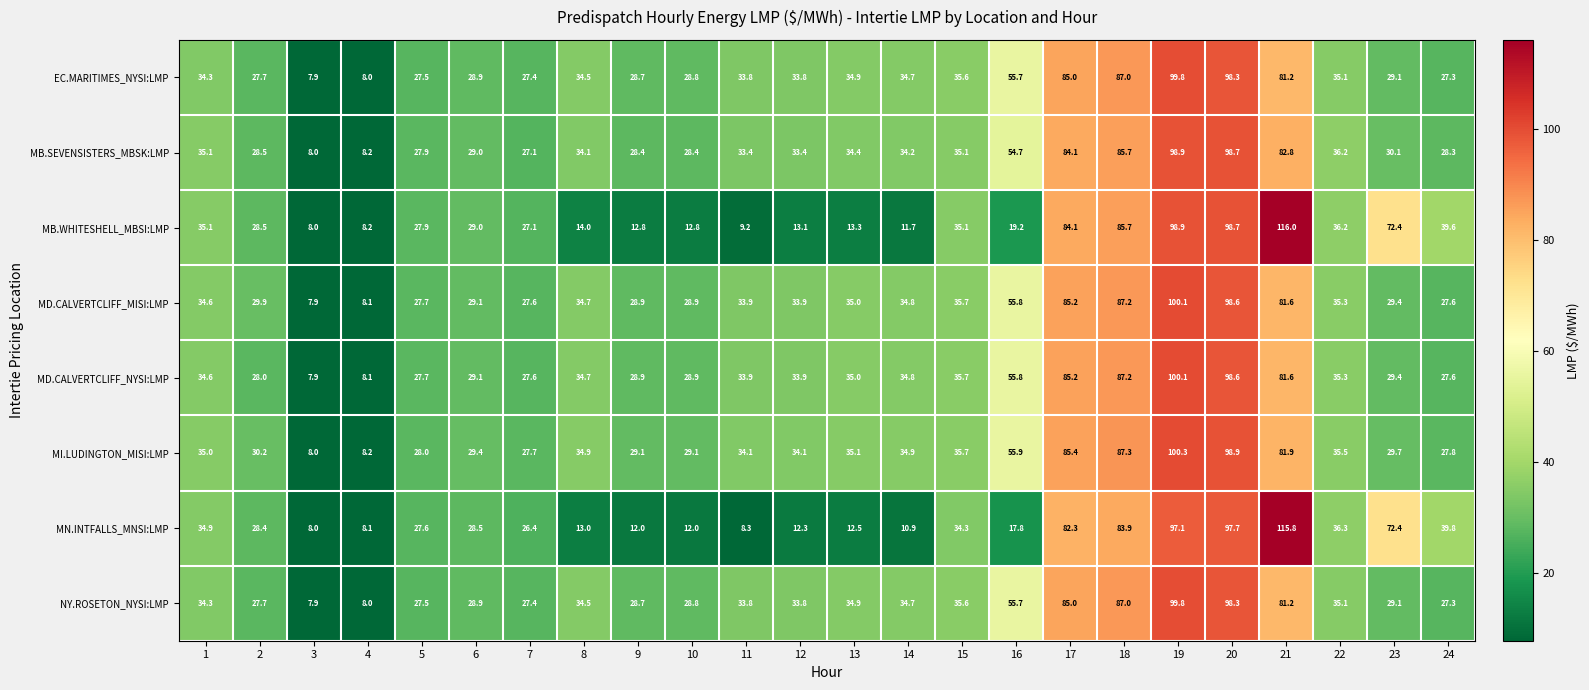

What is the difference between the highest and lowest values at 5?

0.5